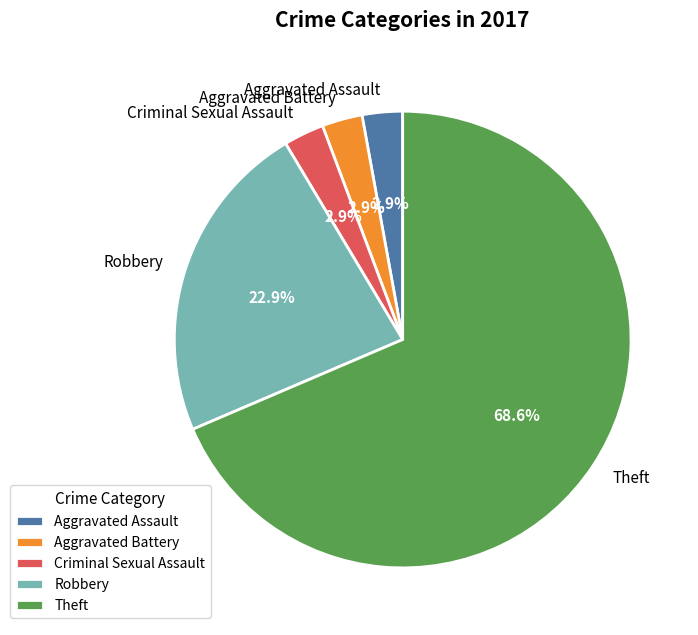

Approximately how many times larger is the value at Aggravated Assault compared to Robbery?

0.1